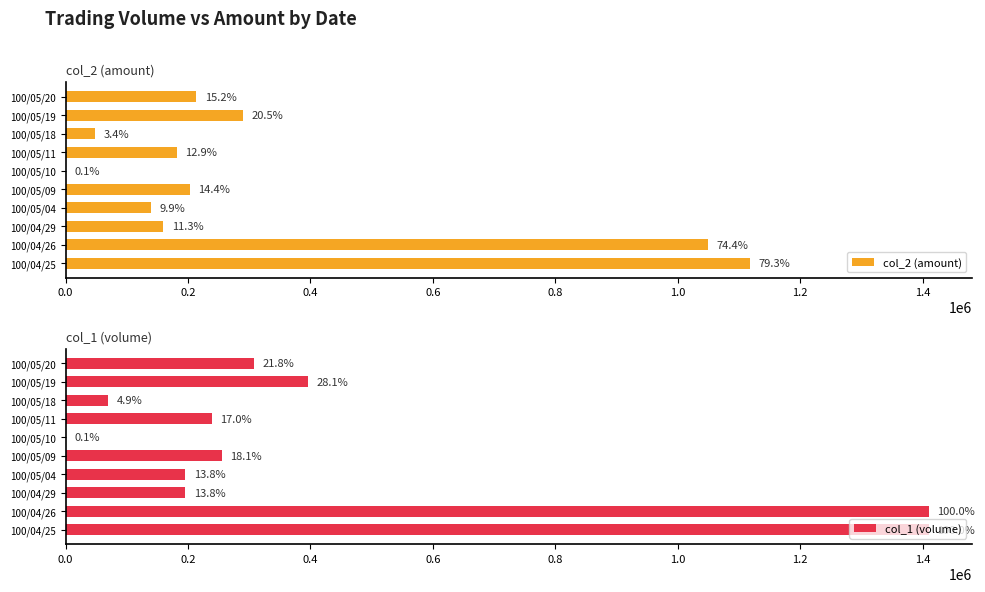

What is the average value of the col_1 (volume) series?

447700